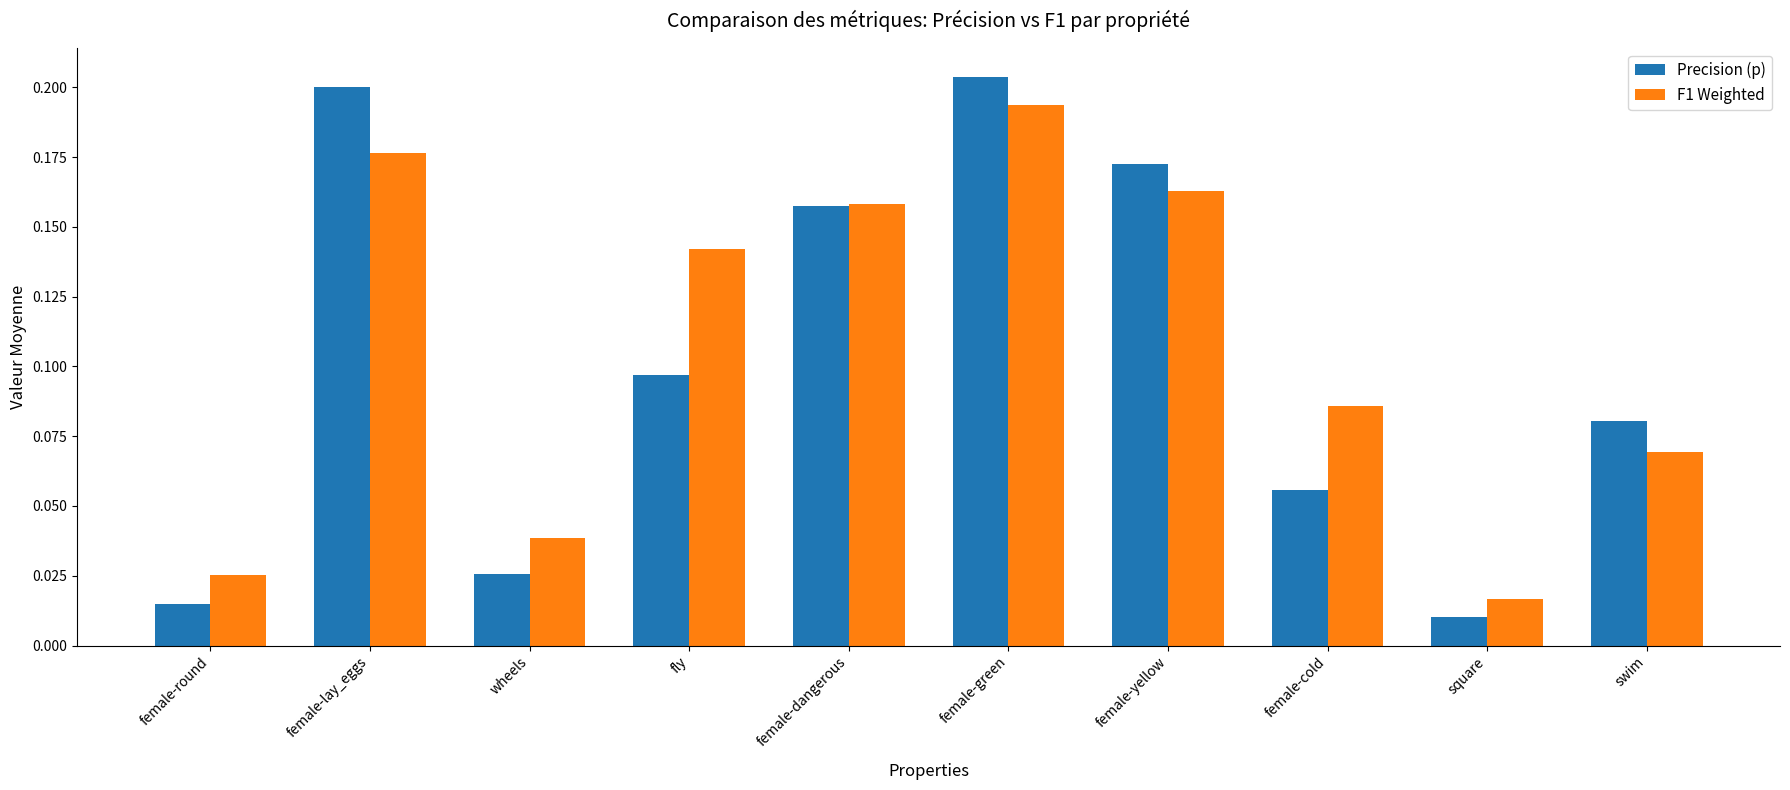

How many bars are there in total?

20